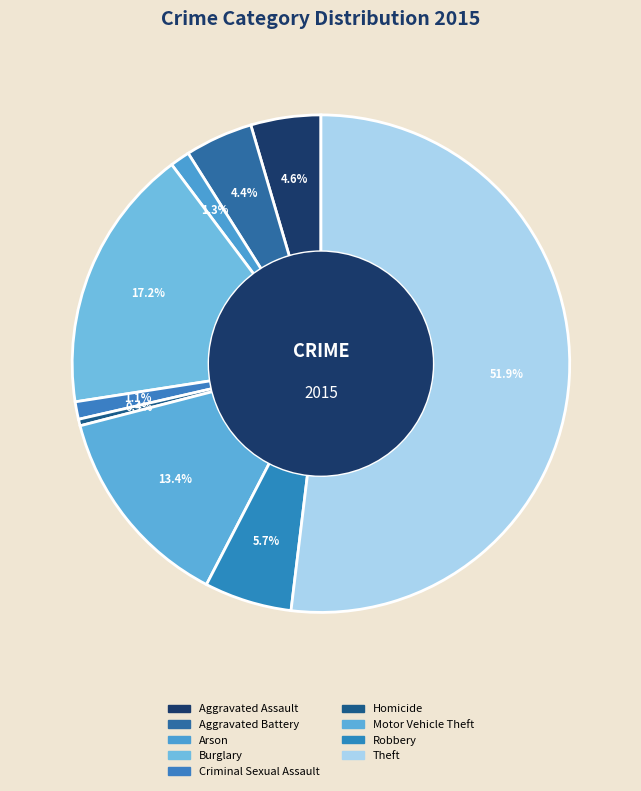

Rank the categories by value from highest to lowest.

Theft, Burglary, Motor Vehicle Theft, Robbery, Aggravated Assault, Aggravated Battery, Arson, Criminal Sexual Assault, Homicide